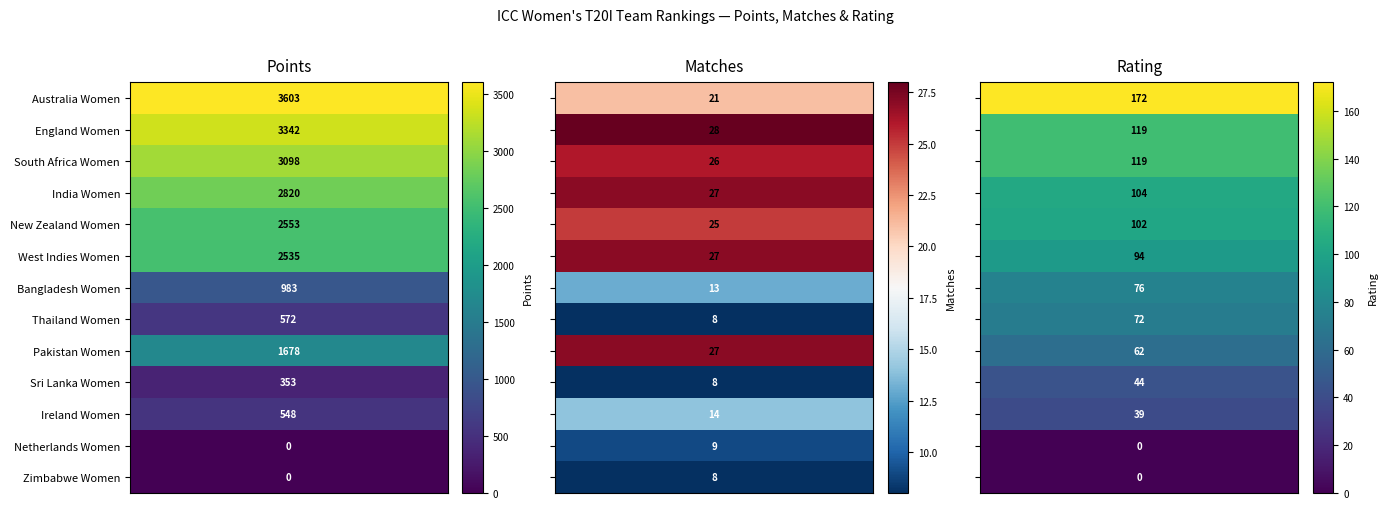

Is it true that Points equals 1601 at Zimbabwe Women?

False